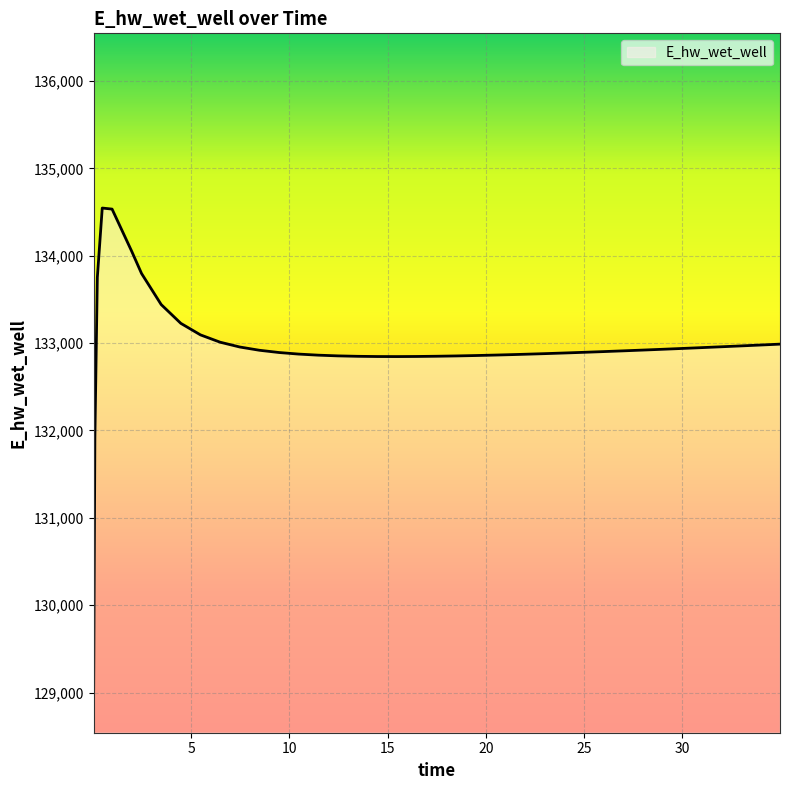

What is the smallest value displayed?

129039.6